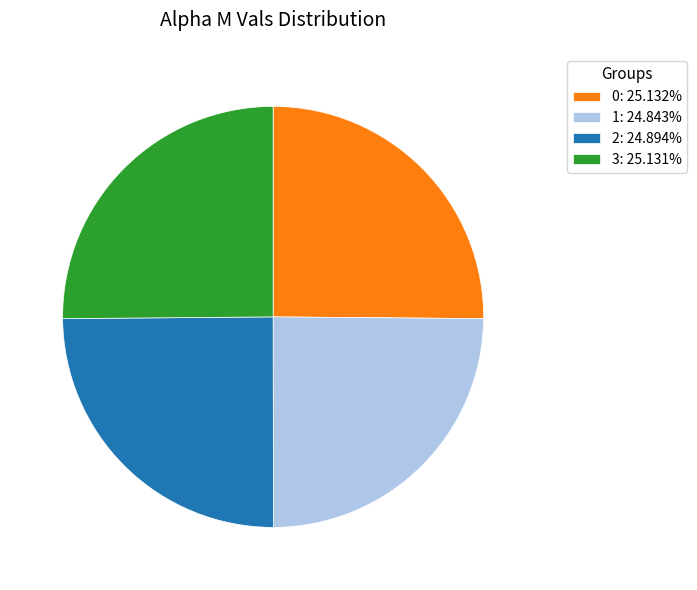

Approximately how many times larger is the value at 0: 25.132% compared to 2: 24.894%?

1.0